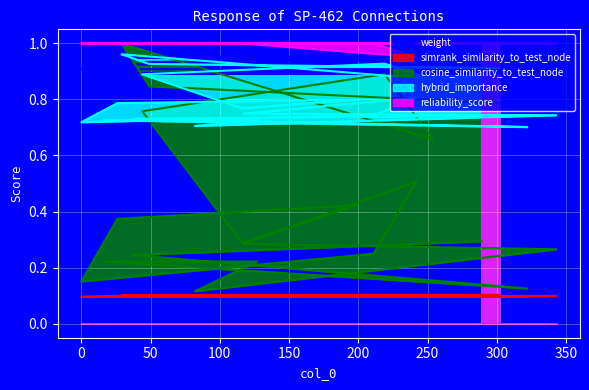

True or false: weight has a value of 0.9 at 26.

True